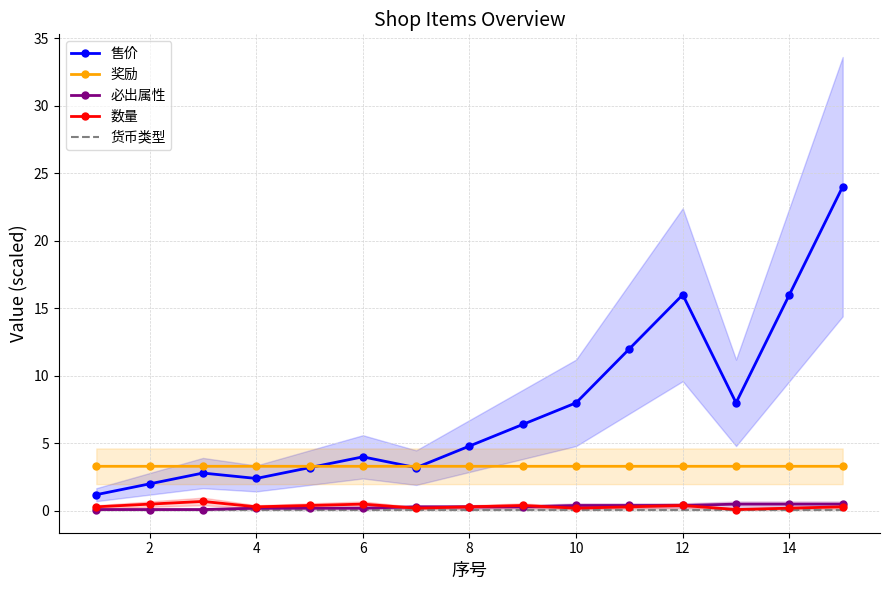

What is the value of the 奖励 point at the 14th from the left?

3.3